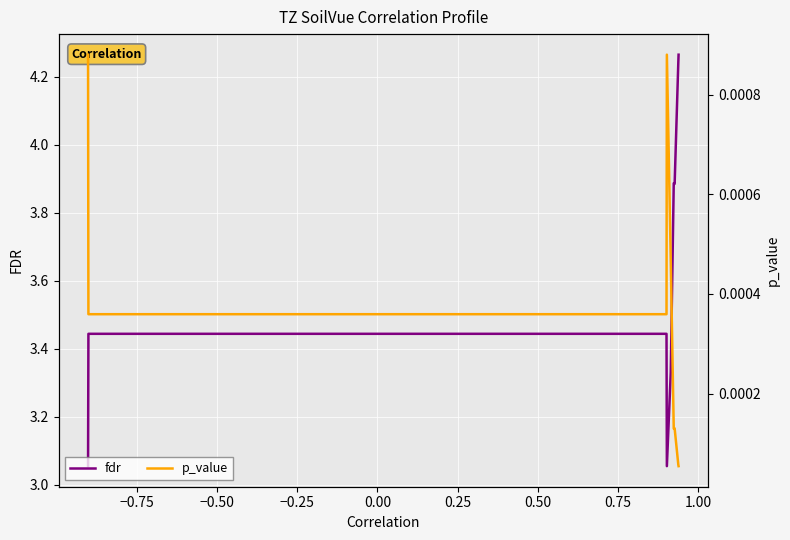

The fdr series shows 3.4 at 0.50. True or false?

True